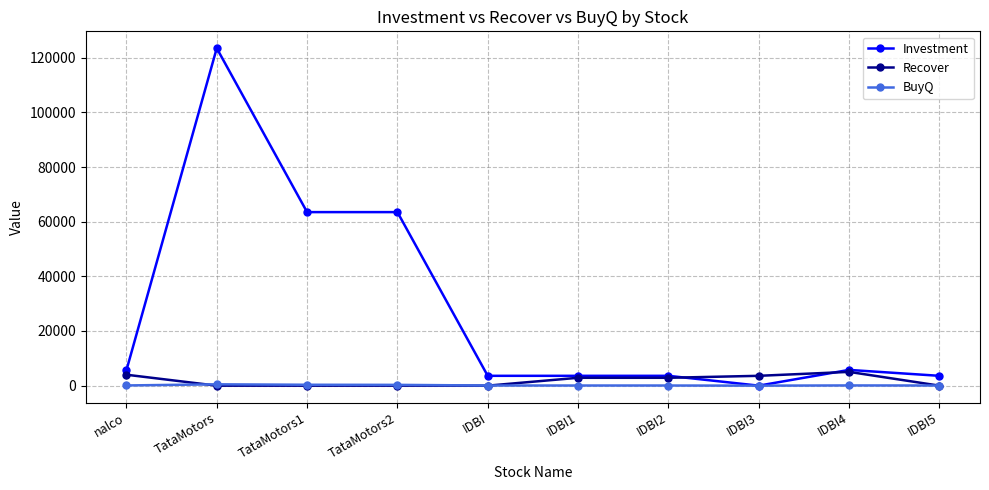

How many data points in BuyQ are less than 75?

5